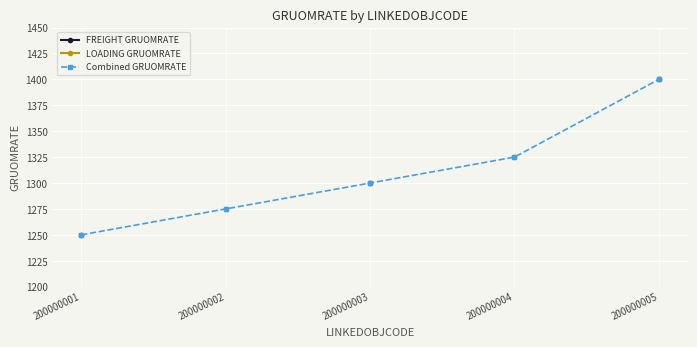

True or false: Combined GRUOMRATE and FREIGHT GRUOMRATE cross at least once.

False